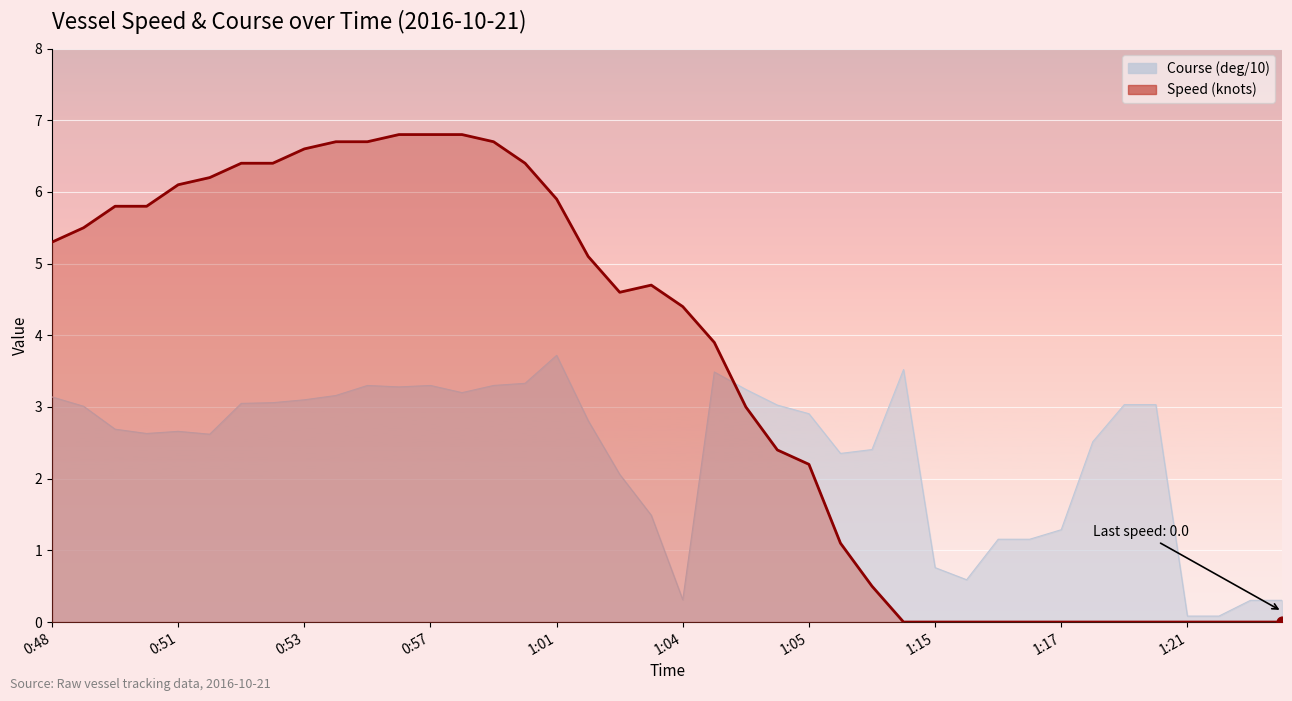

At how many categories does at least one series exceed 2?

31